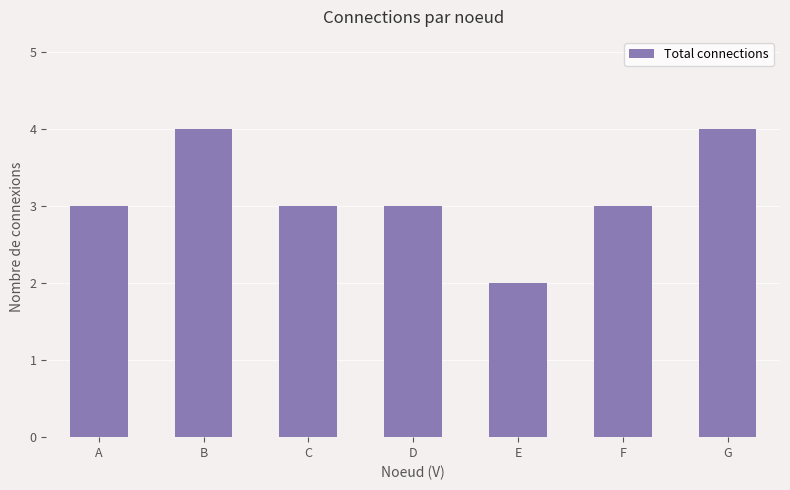

Count the number of categories in the chart.

7